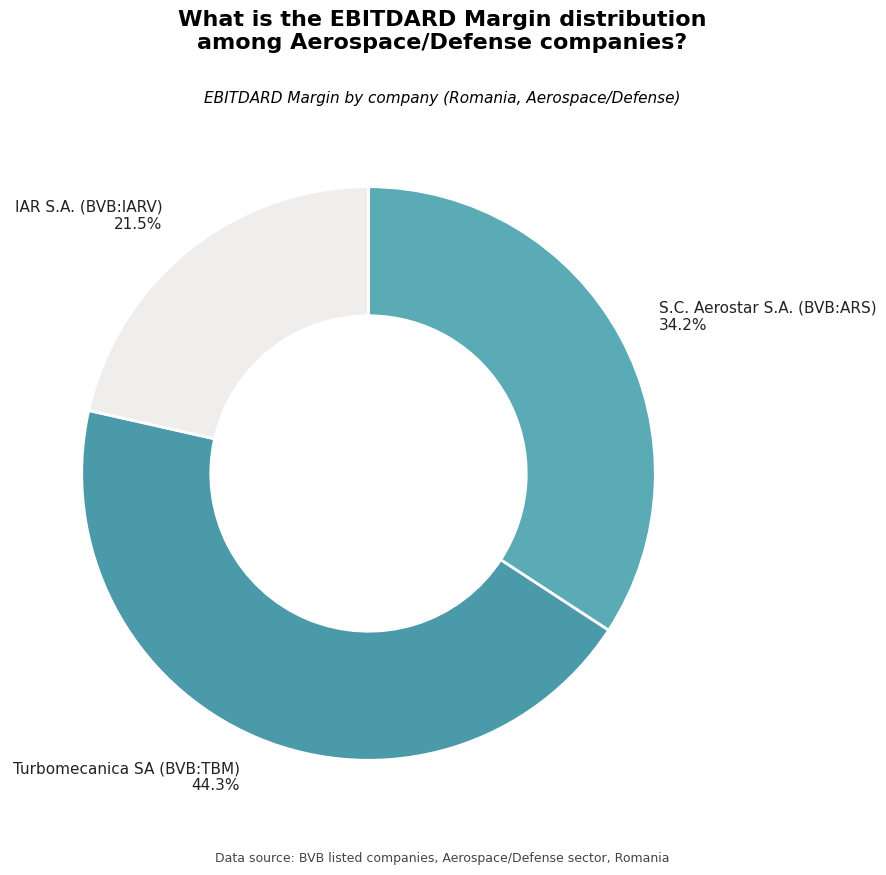

How many slices are in this pie chart?

3